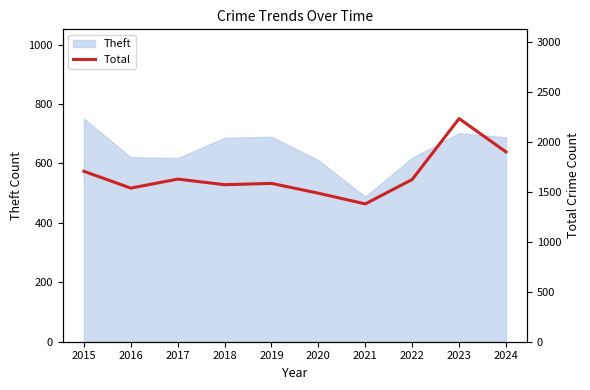

Rank the categories by value from highest to lowest.

2023, 2024, 2015, 2017, 2022, 2019, 2018, 2016, 2020, 2021